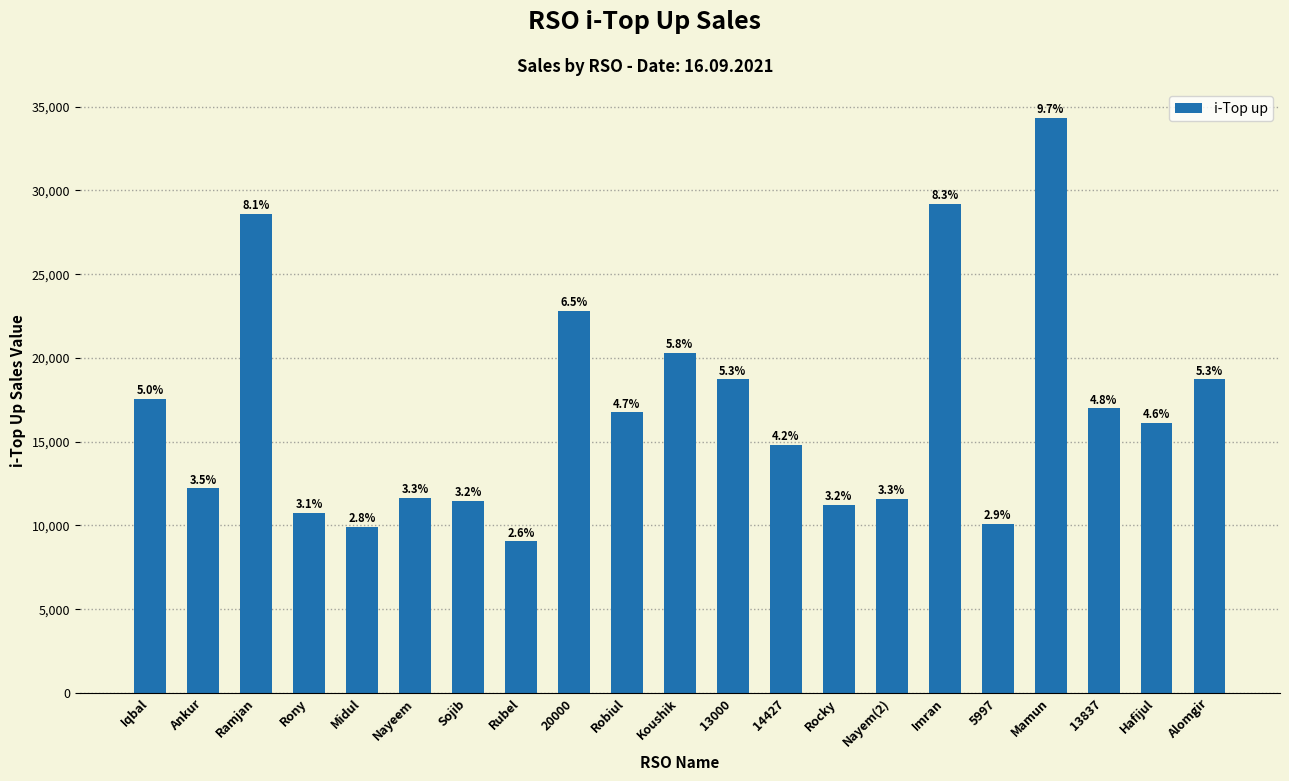

Does the chart contain any negative values?

No